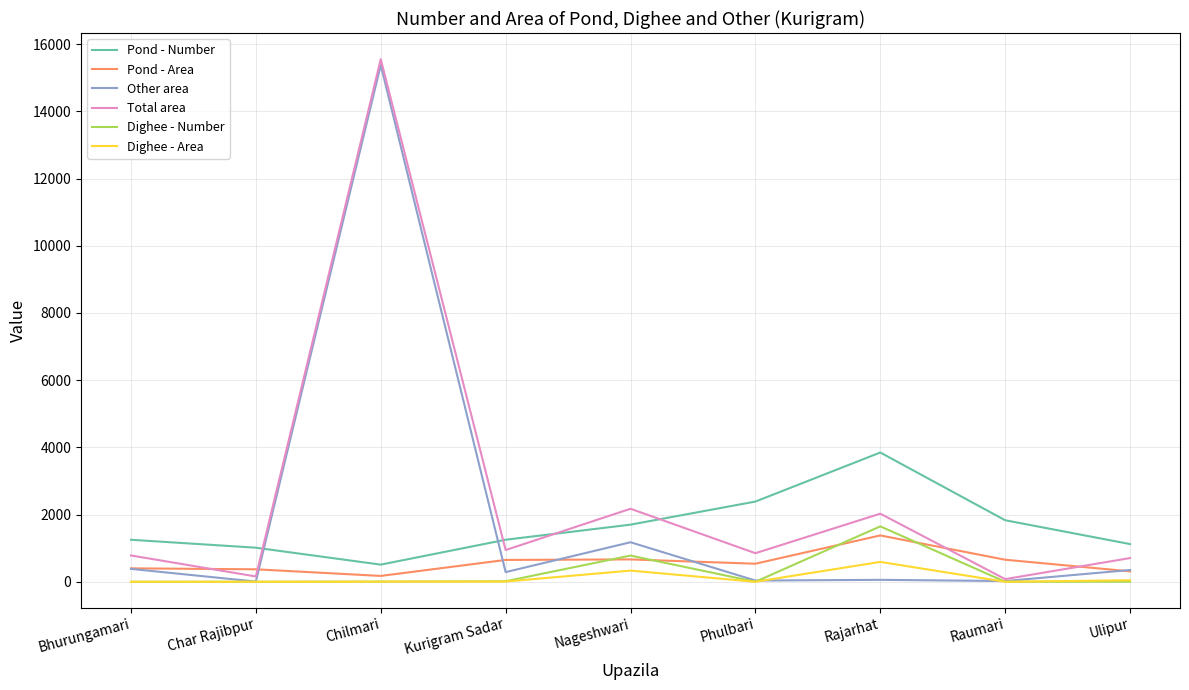

Is it true that Total area equals 705 at Ulipur?

True